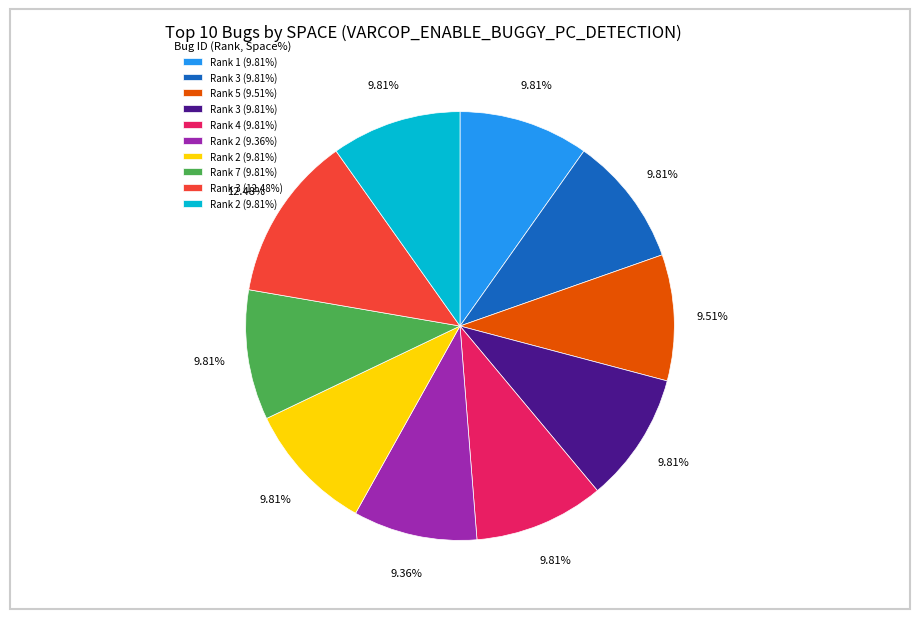

Is there any slice that represents more than half of the pie?

No